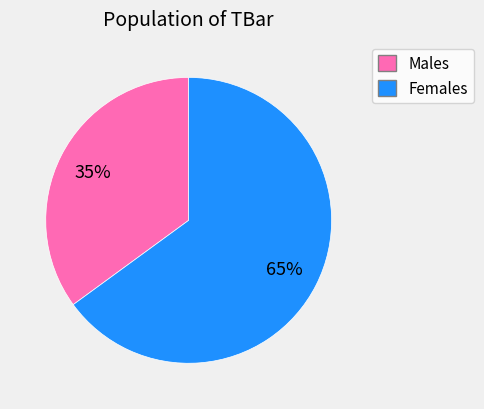

Is there a majority slice in this chart?

Yes